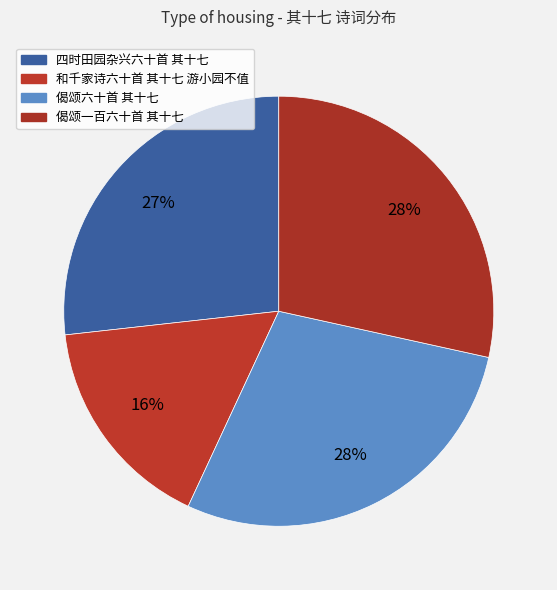

Does any single category account for the majority?

No